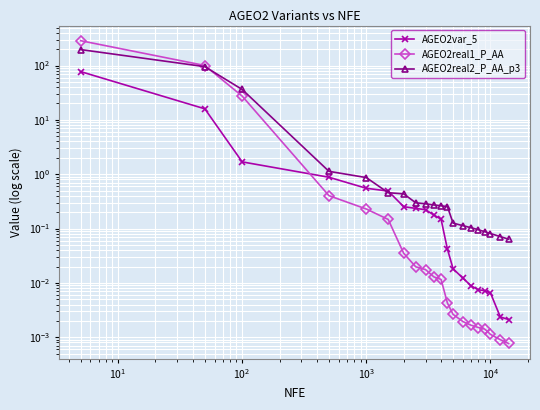

What is the difference between the maximum and minimum values in the AGEO2real2_P_AA_p3 series?

196.3